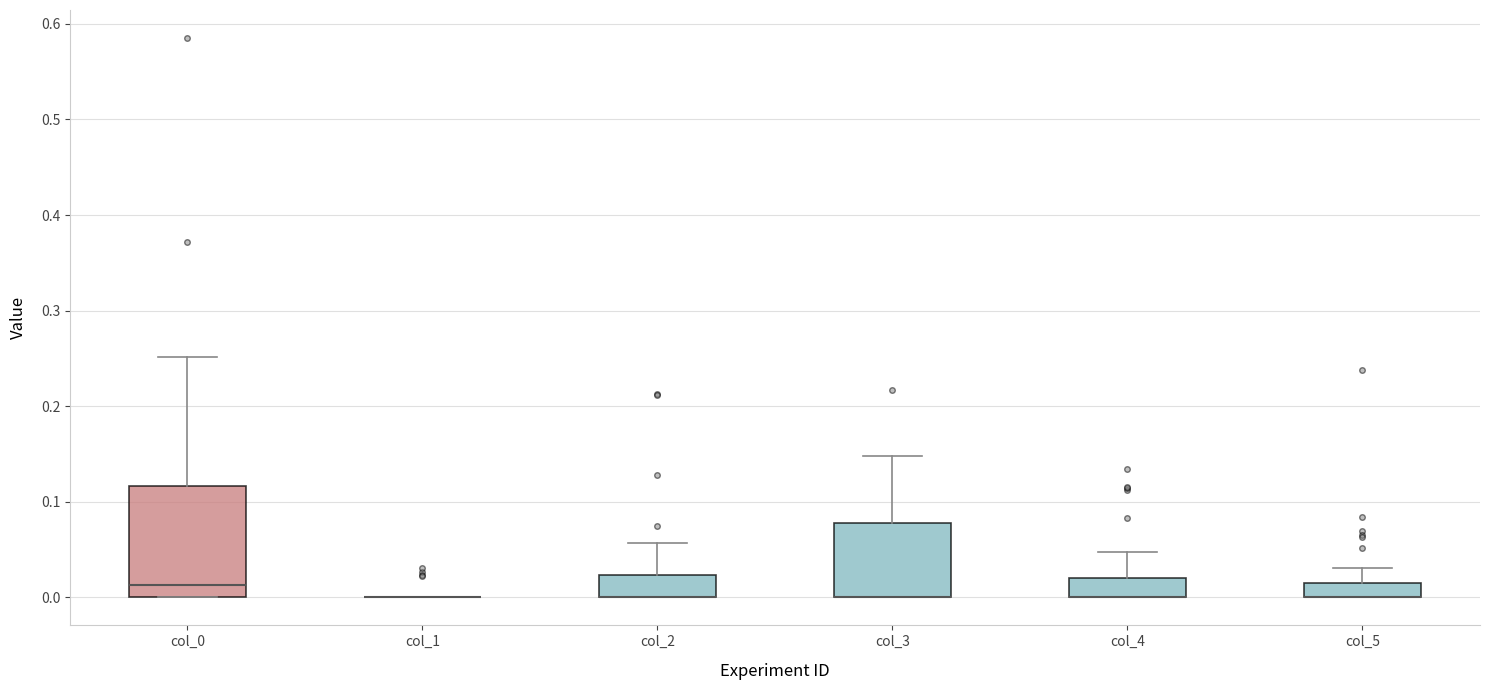

Reading left to right, read every box against the y-axis: the position of its median line, the range the box covers, and the ends of its whiskers. The values are not printed on the chart, so give them approximately, as read against the axis.

col_0: median 0.01, box 0.00 to 0.12, whiskers 0.00 to 0.25
col_1: box collapsed to a line at 0.00, whiskers 0.00 to 0.00
col_2: median 0.00 (drawn on the box's lower edge), box 0.00 to 0.02, whiskers 0.00 to 0.06
col_3: median 0.00 (drawn on the box's lower edge), box 0.00 to 0.08, whiskers 0.00 to 0.15
col_4: median 0.00 (drawn on the box's lower edge), box 0.00 to 0.02, whiskers 0.00 to 0.05
col_5: median 0.00 (drawn on the box's lower edge), box 0.00 to 0.02, whiskers 0.00 to 0.03